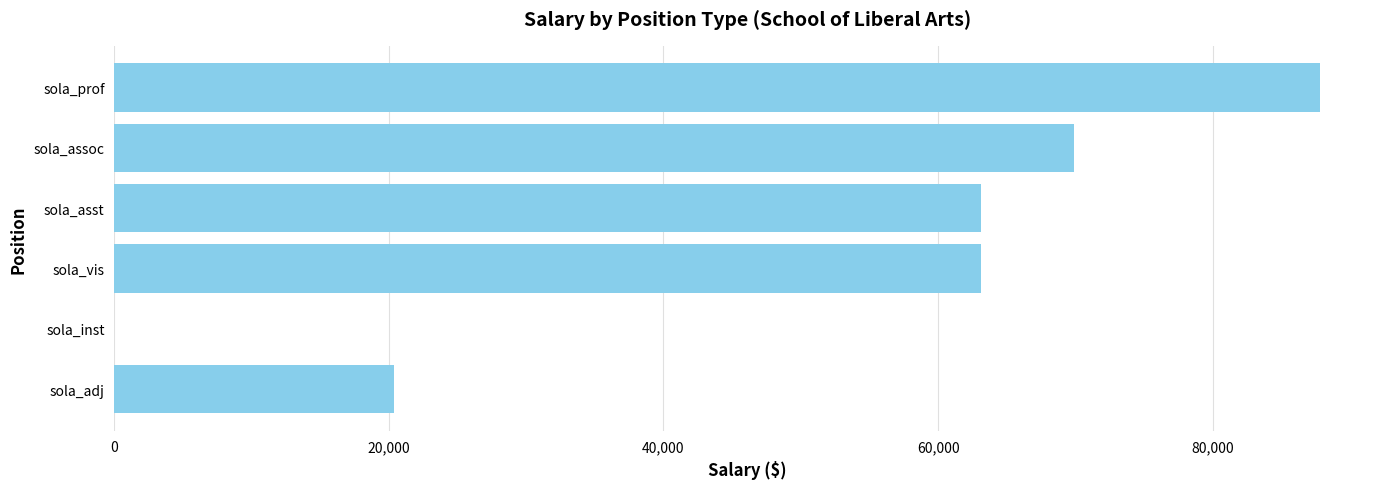

What is the change in value from sola_inst to sola_prof?

+87796